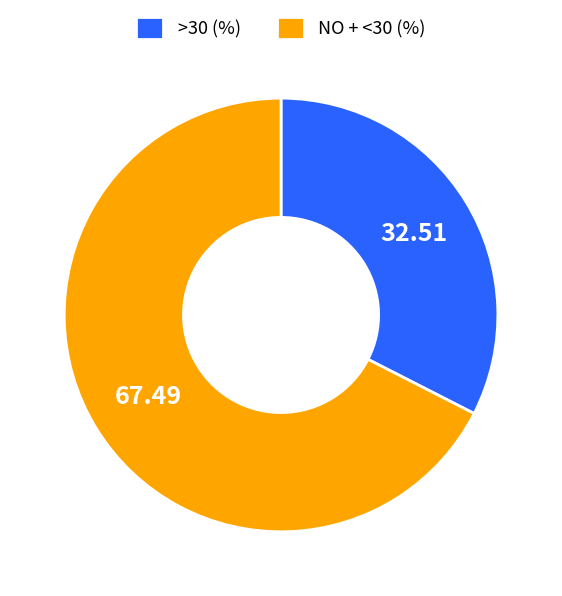

How many slices are in this pie chart?

2